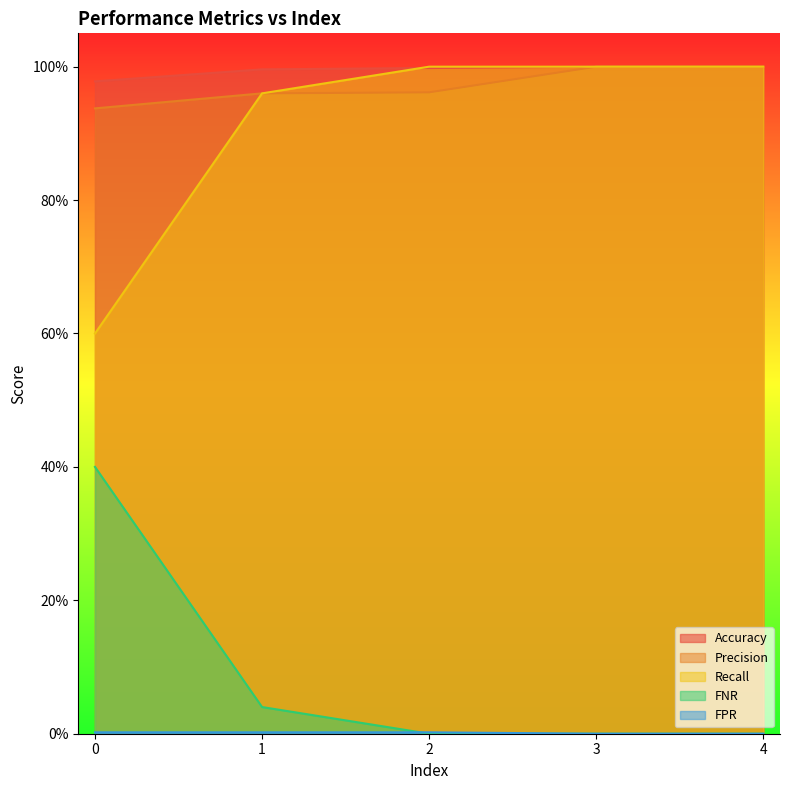

Is it true that Recall equals 1.0 at 1.0?

True